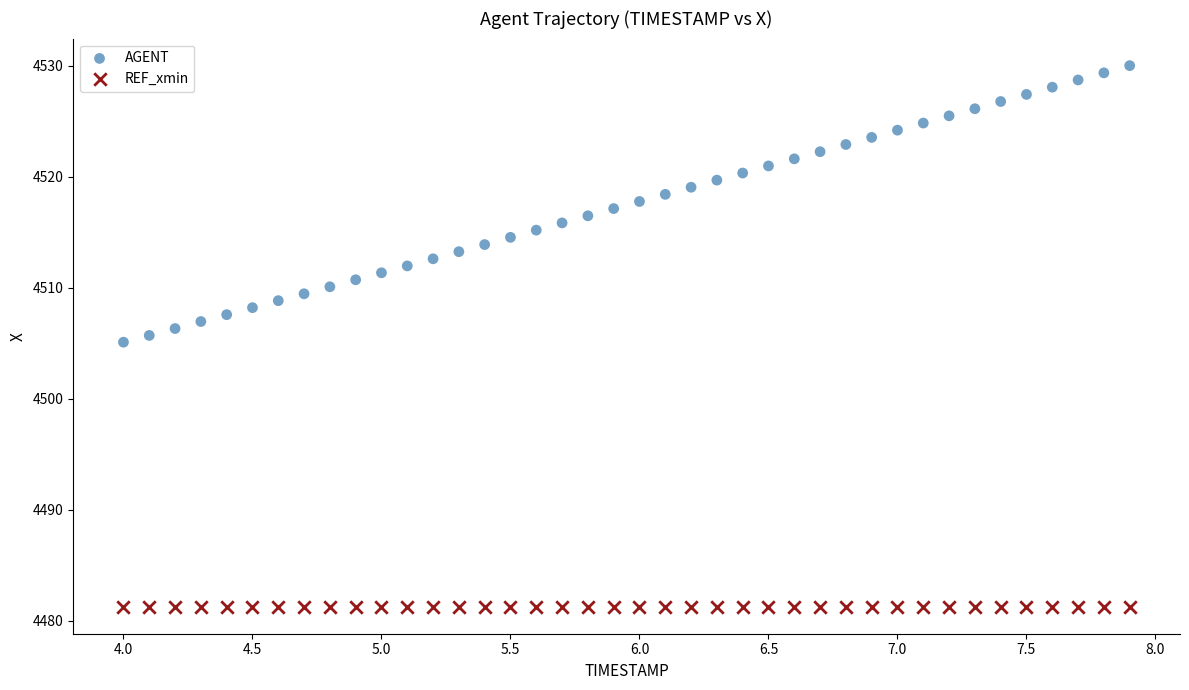

Which series contains the lowest Y value?

REF_xmin